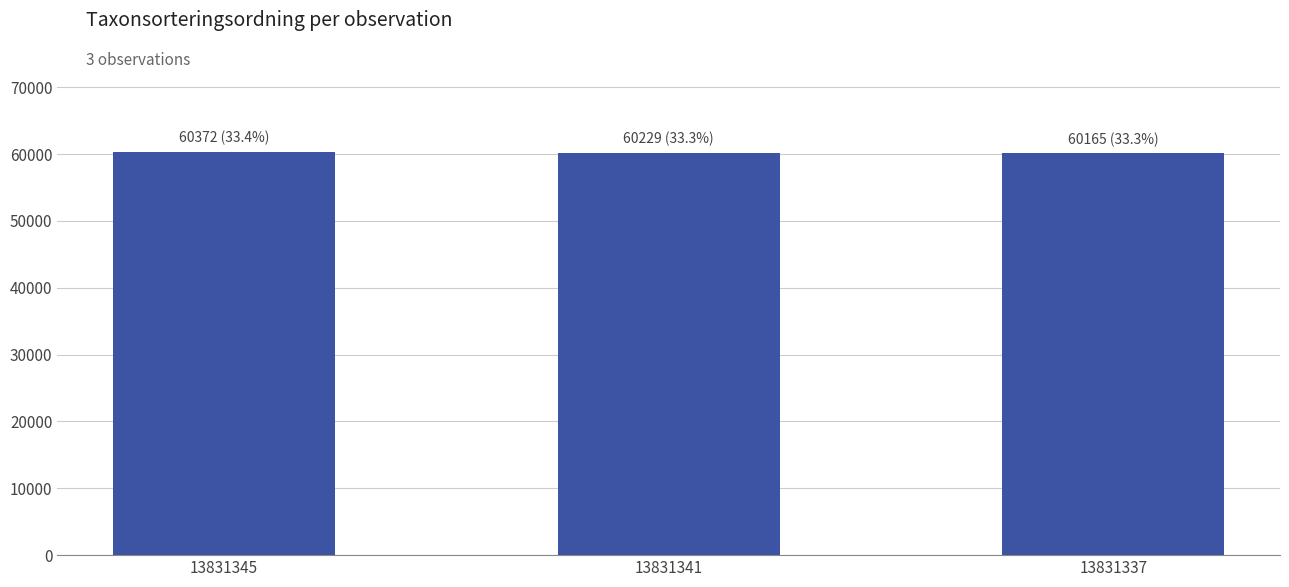

The chart shows a value of 24363 at 13831341. True or false?

False